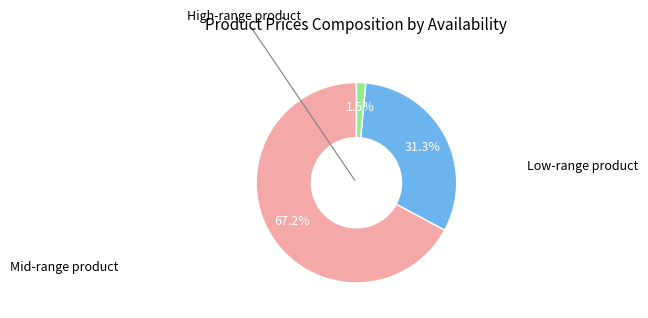

Is there any slice that represents more than half of the pie?

Yes